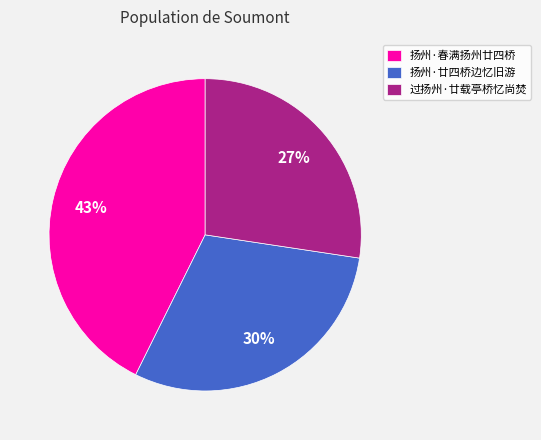

How many segments does this pie chart have?

3